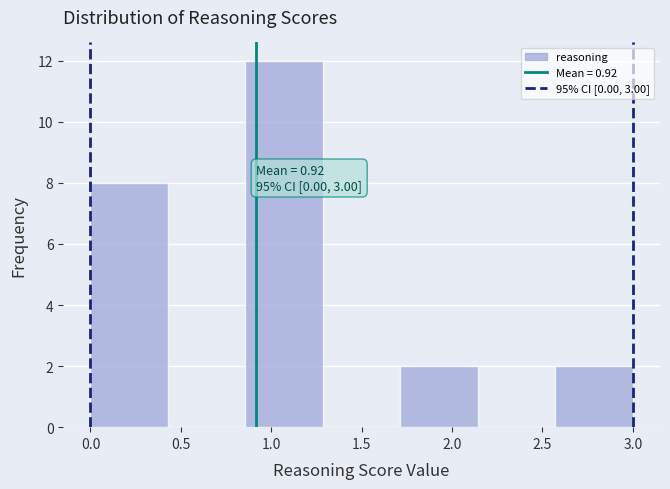

Which range on the x-axis has the tallest bar?

0.85 to 1.30